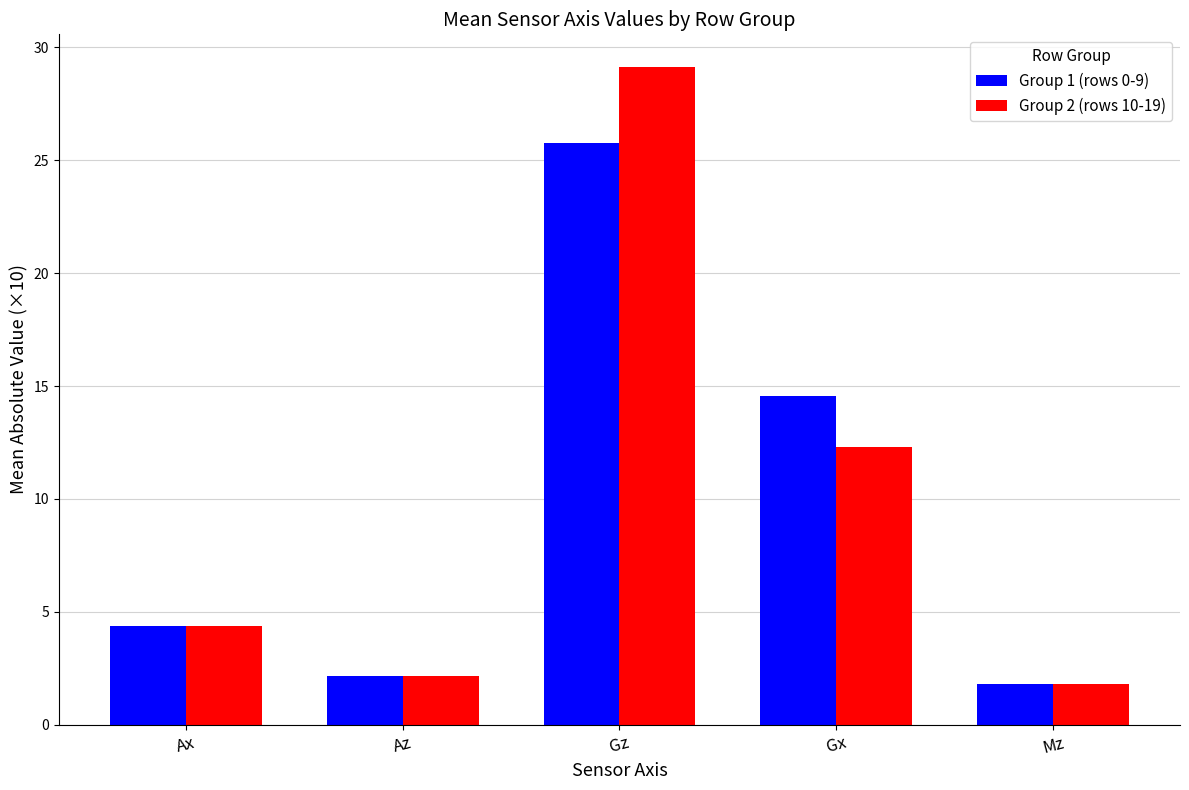

Where does the Group 1 (rows 0-9) series first go above 4?

Ax